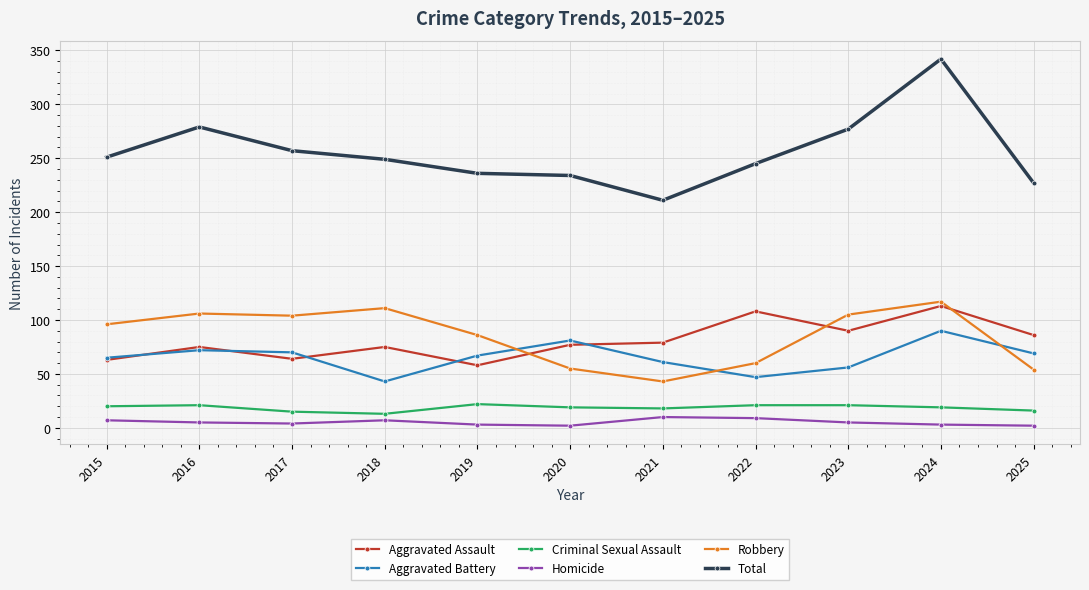

At which category does the chart reach its peak across all series?

2024